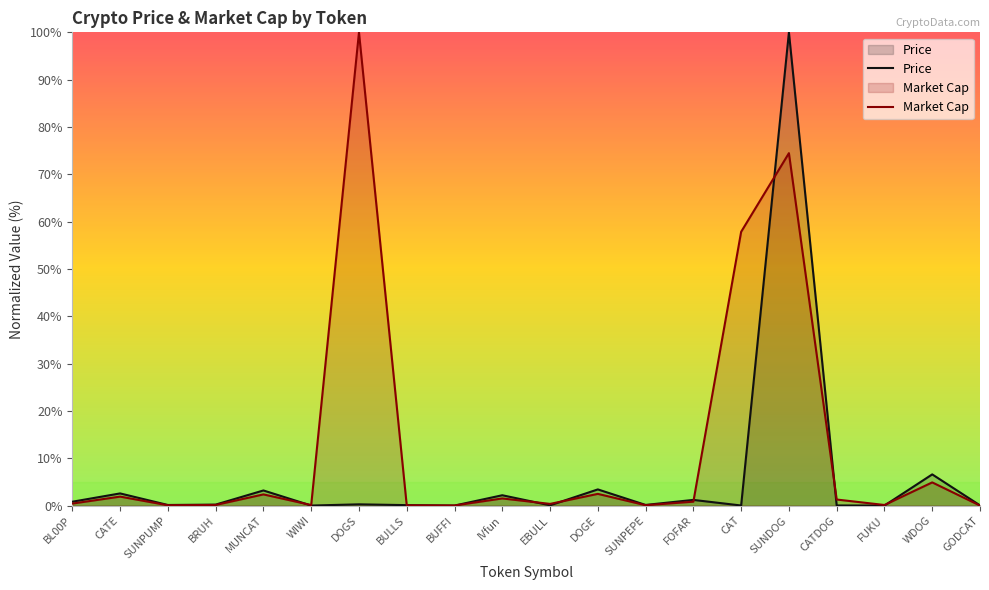

Is the value of Price at MUNCAT greater than the value of Market Cap at SUNPUMP?

Yes